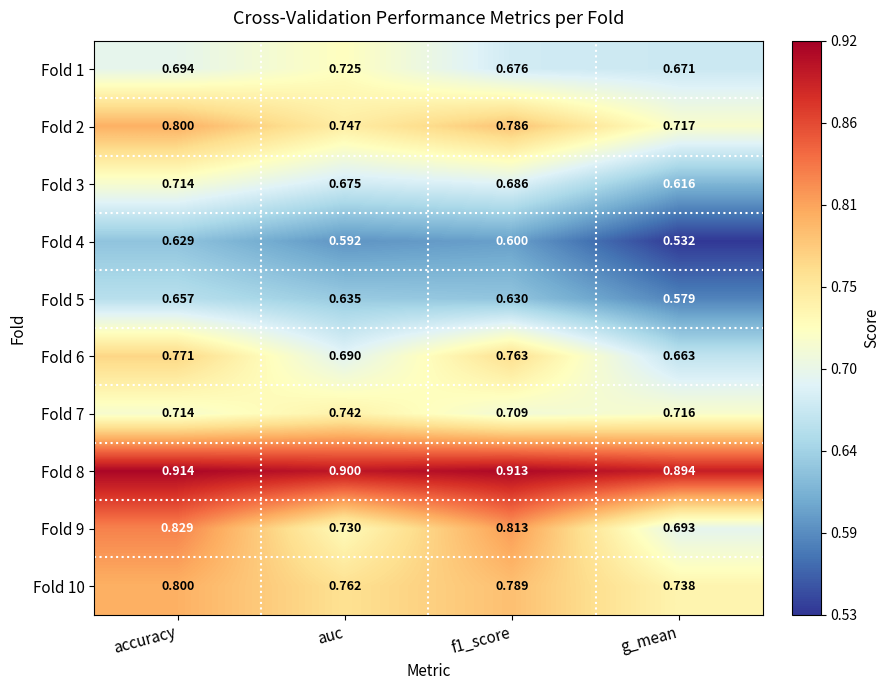

At which label is Fold 1 closest to 0?

g_mean